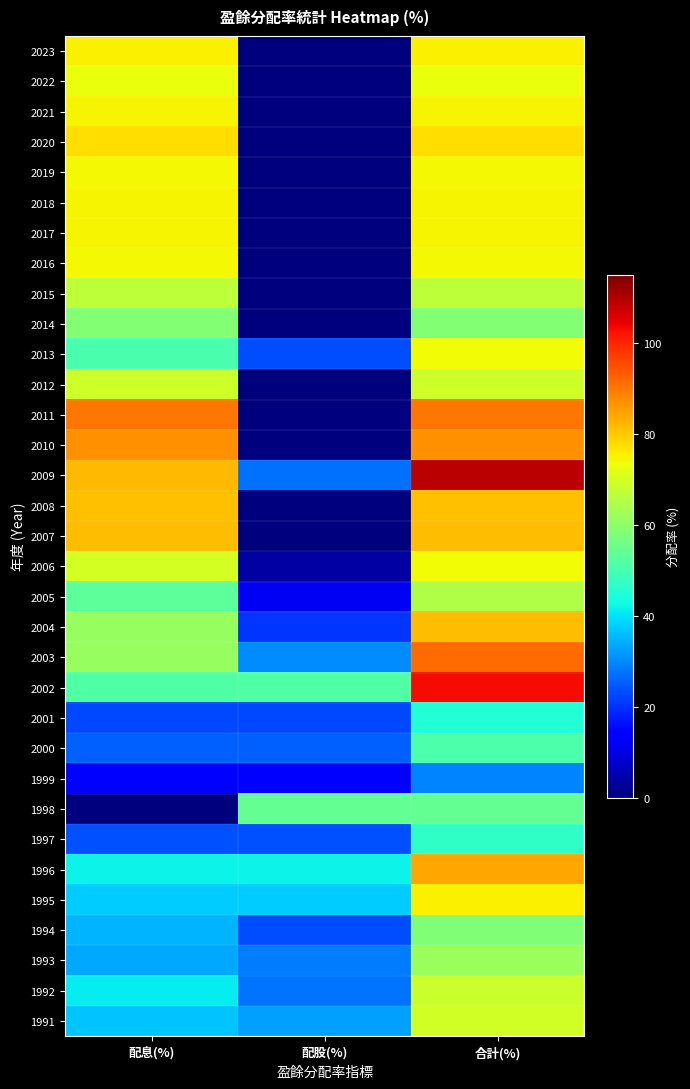

Reading left to right, what are all the values shown in this chart?

2023: 配息(%)=75.4	配股(%)=0.0	合計(%)=75.4
2022: 配息(%)=73.2	配股(%)=0.0	合計(%)=73.2
2021: 配息(%)=74.9	配股(%)=0.0	合計(%)=74.9
2020: 配息(%)=77.7	配股(%)=0.0	合計(%)=77.7
2019: 配息(%)=74.2	配股(%)=0.0	合計(%)=74.2
2018: 配息(%)=75.0	配股(%)=0.0	合計(%)=75.0
2017: 配息(%)=74.7	配股(%)=0.0	合計(%)=74.7
2016: 配息(%)=74.2	配股(%)=0.0	合計(%)=74.2
2015: 配息(%)=66.7	配股(%)=0.0	合計(%)=66.7
2014: 配息(%)=58.8	配股(%)=0.0	合計(%)=58.8
2013: 配息(%)=50.4	配股(%)=23.3	合計(%)=73.7
2012: 配息(%)=68.8	配股(%)=0.0	合計(%)=68.8
2011: 配息(%)=90.0	配股(%)=0.0	合計(%)=90.0
2010: 配息(%)=86.7	配股(%)=0.0	合計(%)=86.7
2009: 配息(%)=81.8	配股(%)=27.3	合計(%)=109.0
2008: 配息(%)=81.1	配股(%)=0.0	合計(%)=81.1
2007: 配息(%)=81.6	配股(%)=0.0	合計(%)=81.6
2006: 配息(%)=70.0	配股(%)=4.0	合計(%)=74.0
2005: 配息(%)=53.2	配股(%)=11.8	合計(%)=65.0
2004: 配息(%)=61.2	配股(%)=20.4	合計(%)=81.6
2003: 配息(%)=61.1	配股(%)=30.5	合計(%)=91.6
2002: 配息(%)=51.3	配股(%)=51.3	合計(%)=103.0
2001: 配息(%)=22.6	配股(%)=22.6	合計(%)=45.2
2000: 配息(%)=25.5	配股(%)=25.5	合計(%)=51.1
1999: 配息(%)=14.6	配股(%)=14.6	合計(%)=29.2
1998: 配息(%)=0.0	配股(%)=54.1	合計(%)=54.1
1997: 配息(%)=23.5	配股(%)=23.5	合計(%)=47.0
1996: 配息(%)=42.2	配股(%)=42.2	合計(%)=84.4
1995: 配息(%)=37.6	配股(%)=37.6	合計(%)=75.1
1994: 配息(%)=35.0	配股(%)=23.3	合計(%)=58.3
1993: 配息(%)=33.3	配股(%)=28.5	合計(%)=61.8
1992: 配息(%)=41.2	配股(%)=27.5	合計(%)=68.7
1991: 配息(%)=36.7	配股(%)=32.6	合計(%)=69.3